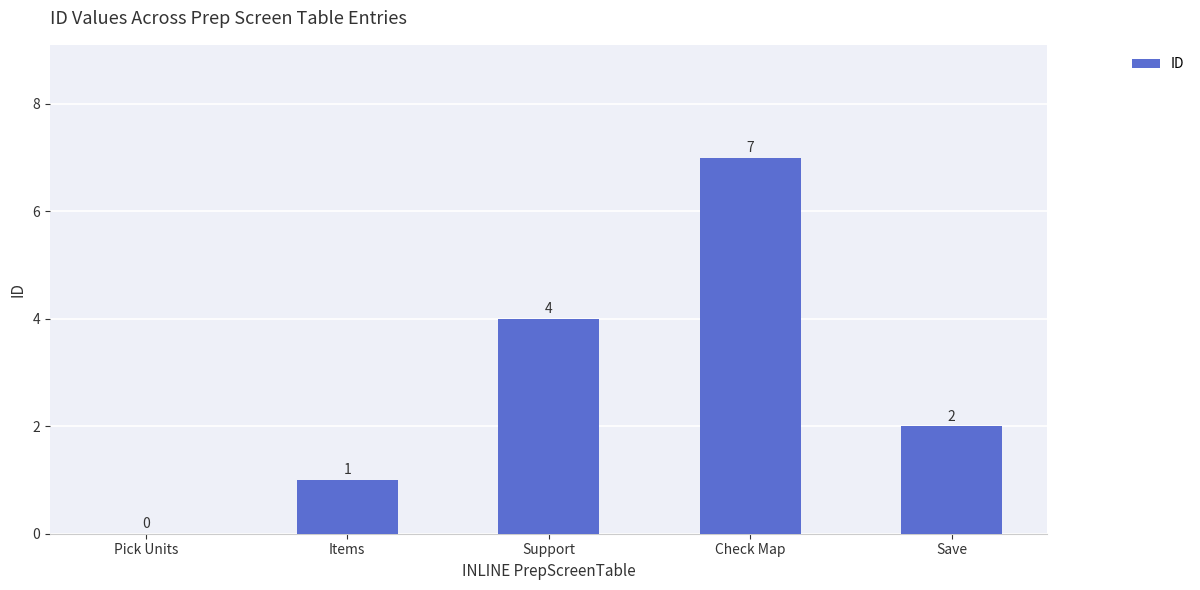

What is the sum of the values at Check Map and Items?

8